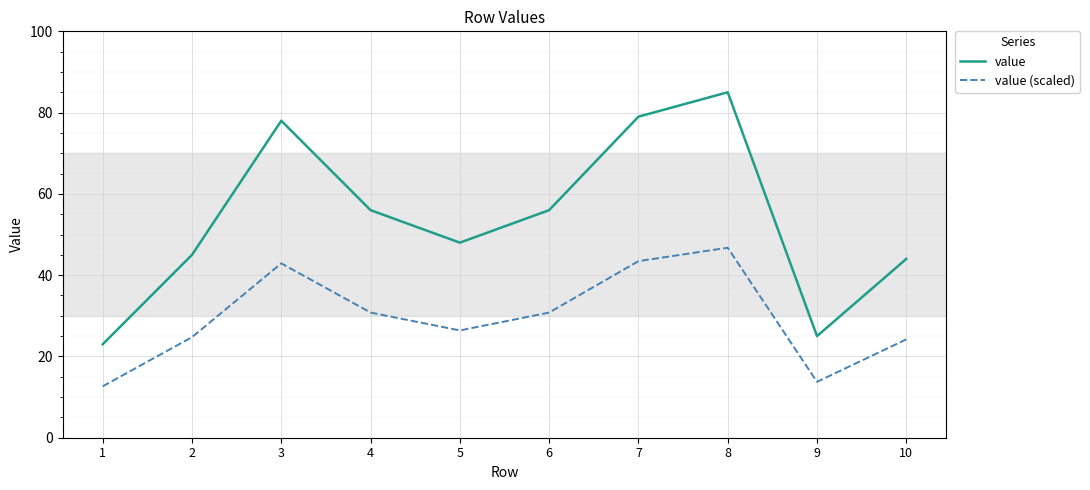

List the series in order of their peak value, highest first.

value, value (scaled)